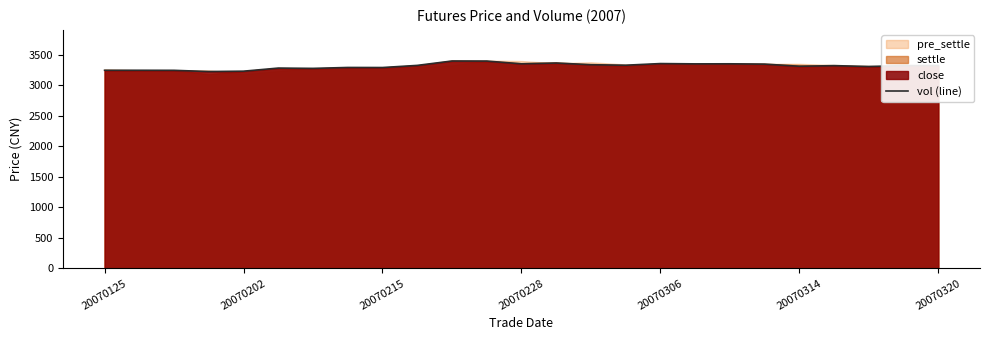

Is it true that vol (line) equals 3249 at 20070125?

True